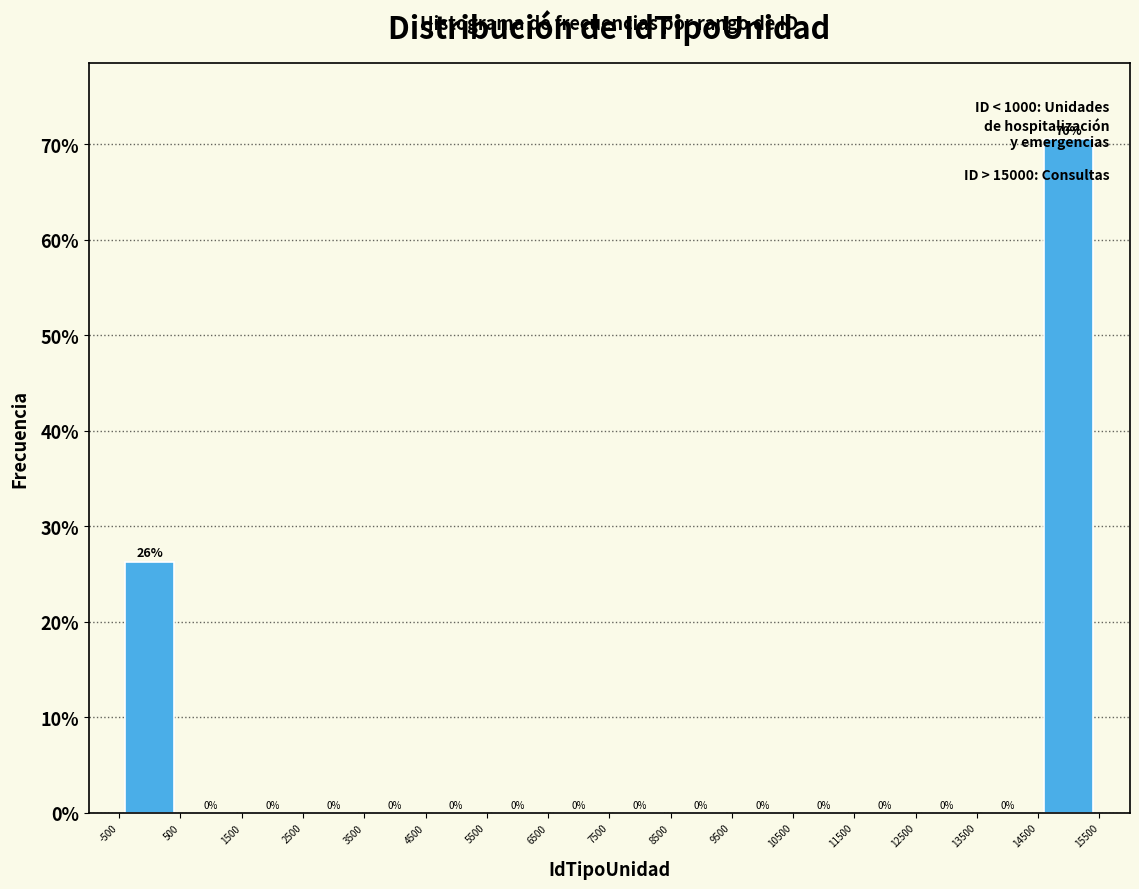

Which range on the x-axis has the tallest bar?

14500 to 15500